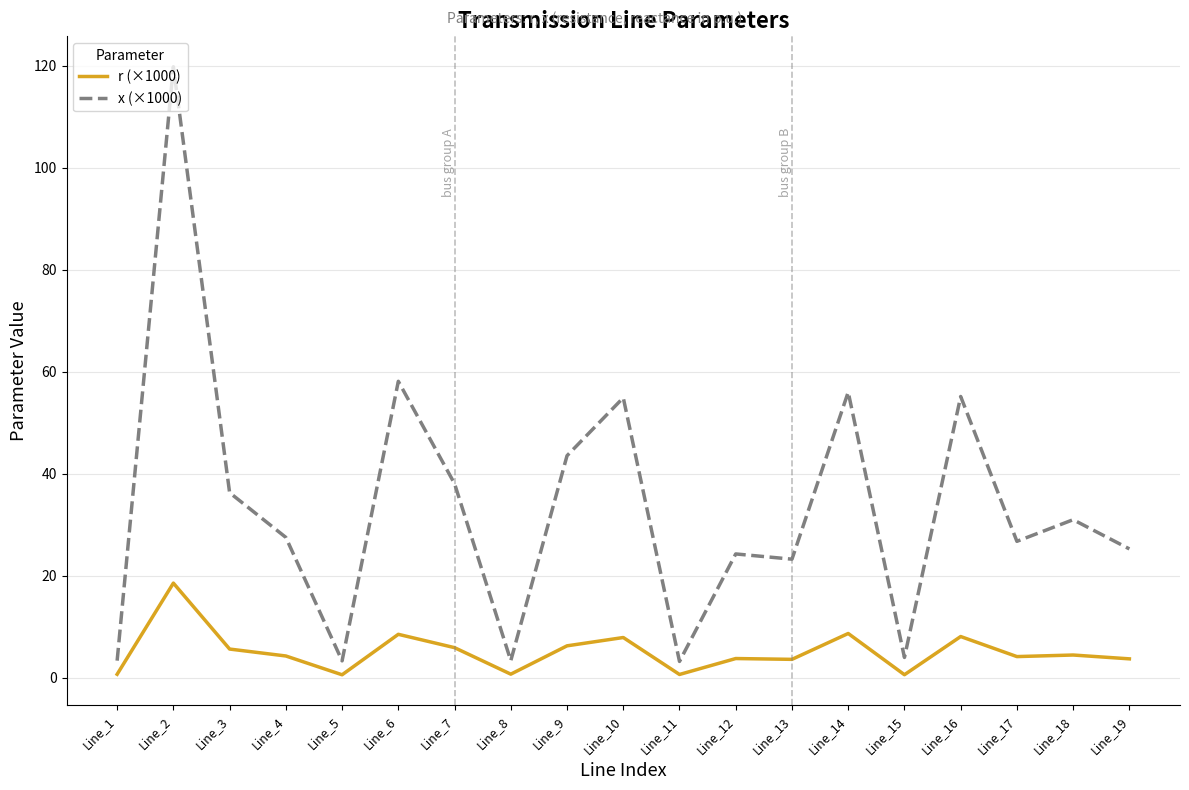

Is the value of r (×1000) at Line_19 greater than the value of x (×1000) at Line_12?

No